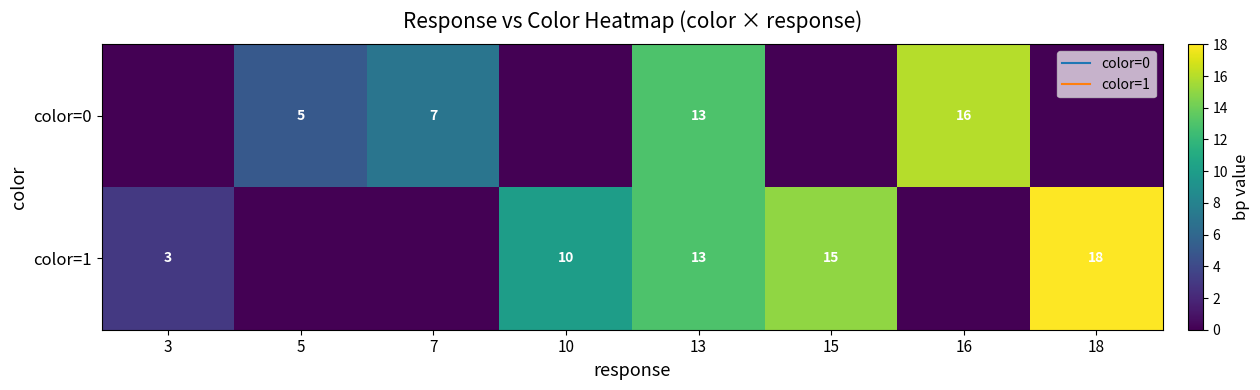

Count the color=0 values in the range 0 to 13.

7